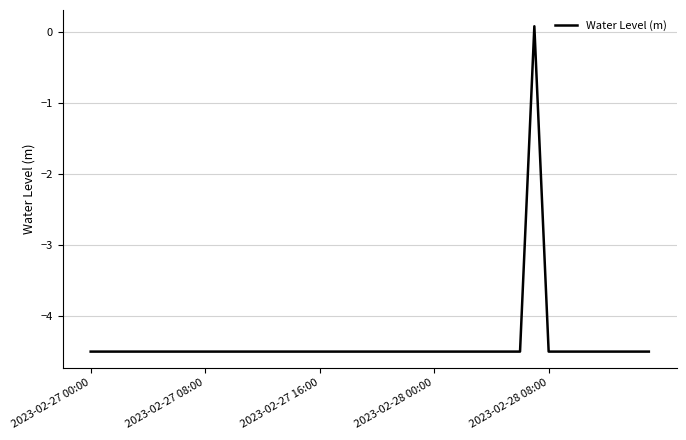

What is the difference between the maximum and minimum values?

4.6